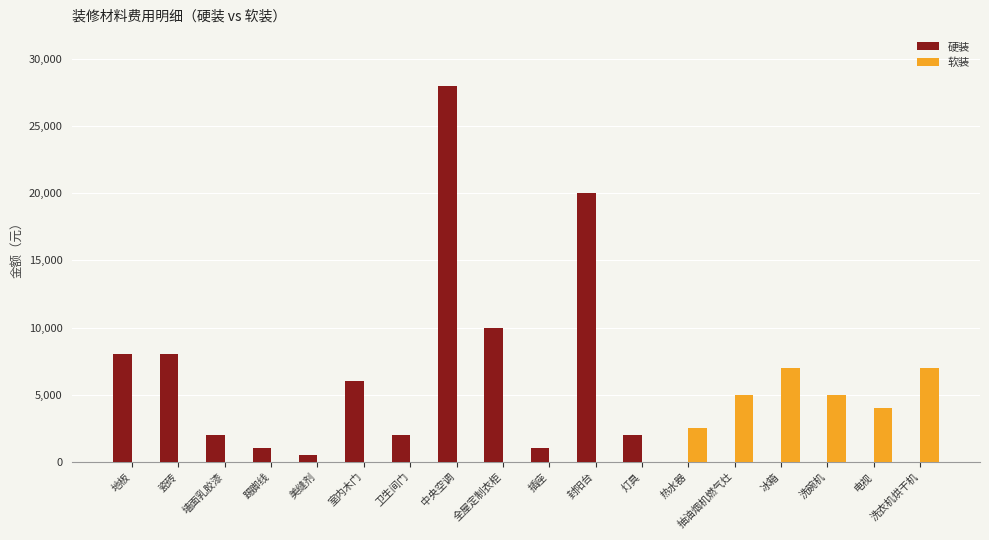

The value of 软装 at 电视 is 4000. True or false?

True